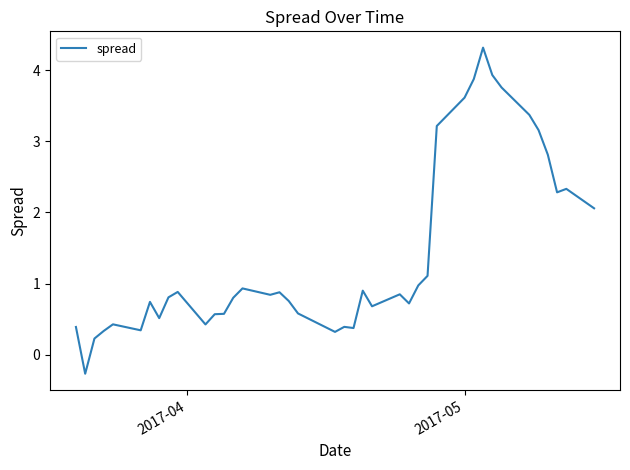

What is the maximum value shown in the chart?

4.3